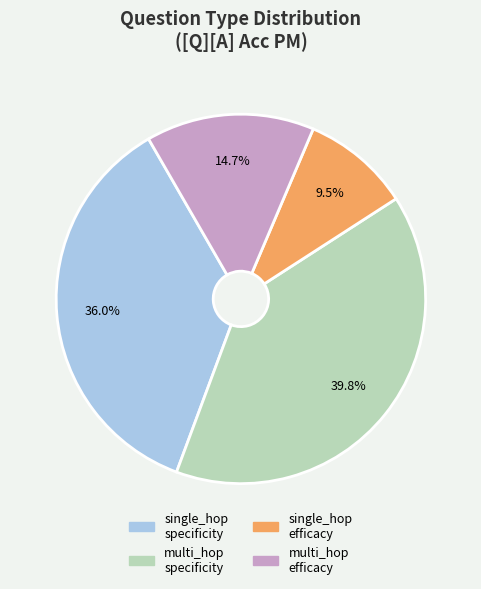

What is the ratio of the value at single_hop efficacy to the value at single_hop specificity?

0.3